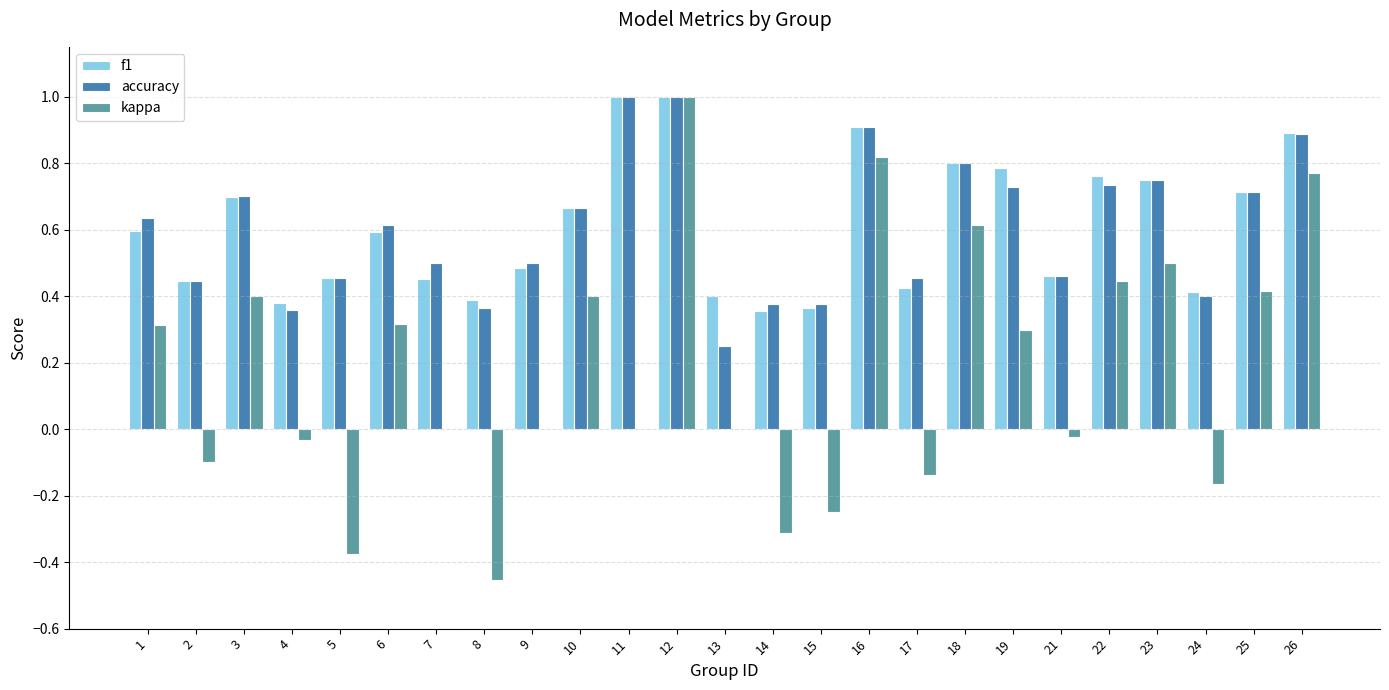

What is the maximum value shown in the chart?

1.0